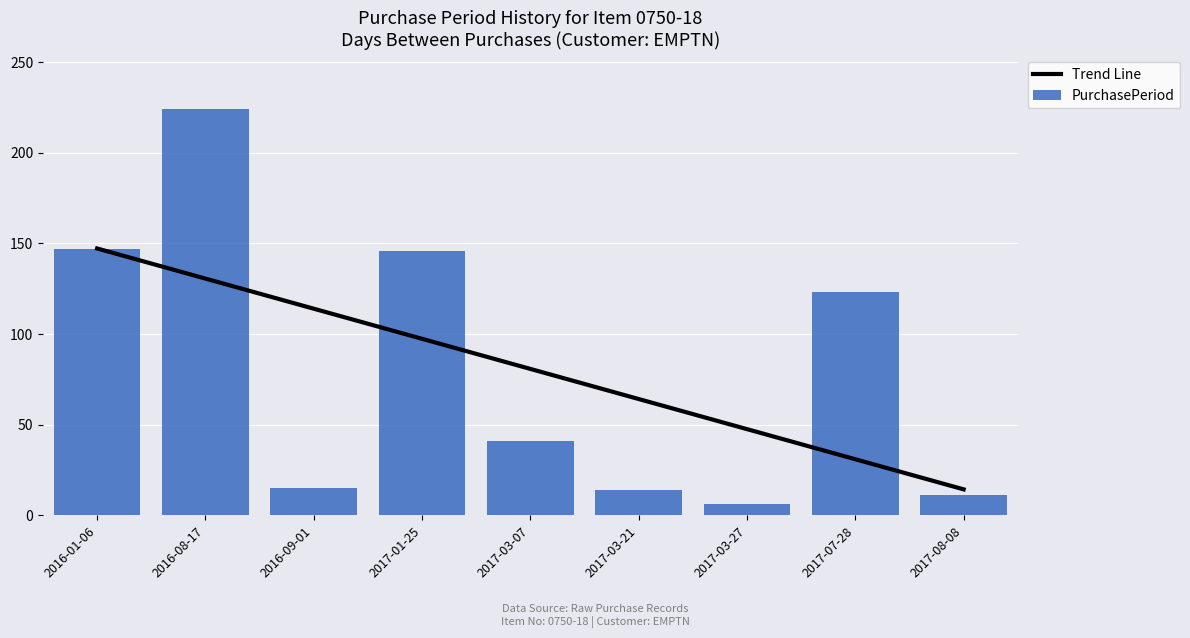

What is the sum of the Trend Line values at 2017-03-27 and 2016-08-17?

178.2